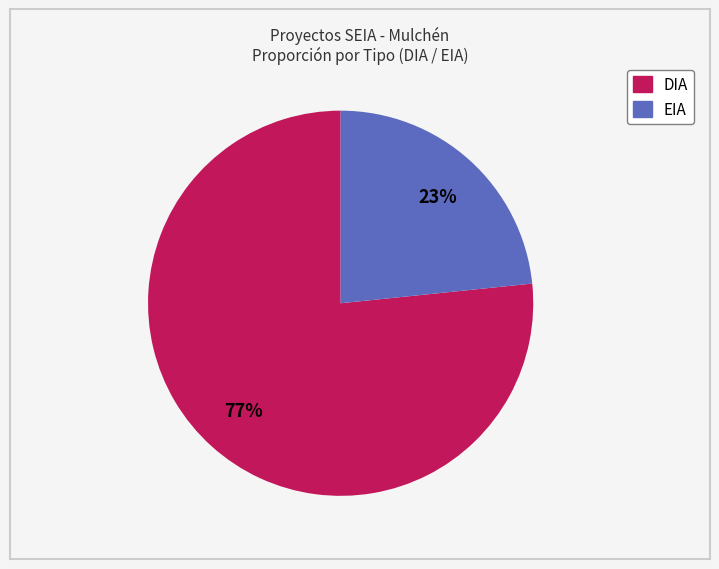

True or false: EIA accounts for 23% of the total.

True